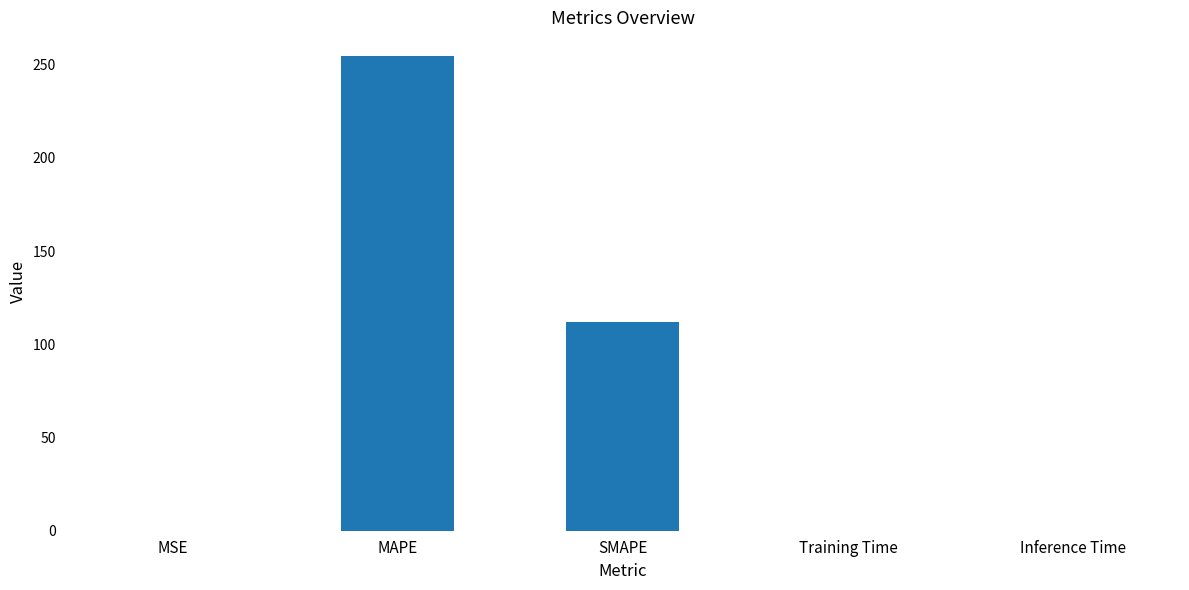

The chart shows a value of 61.7 at MAPE. True or false?

False